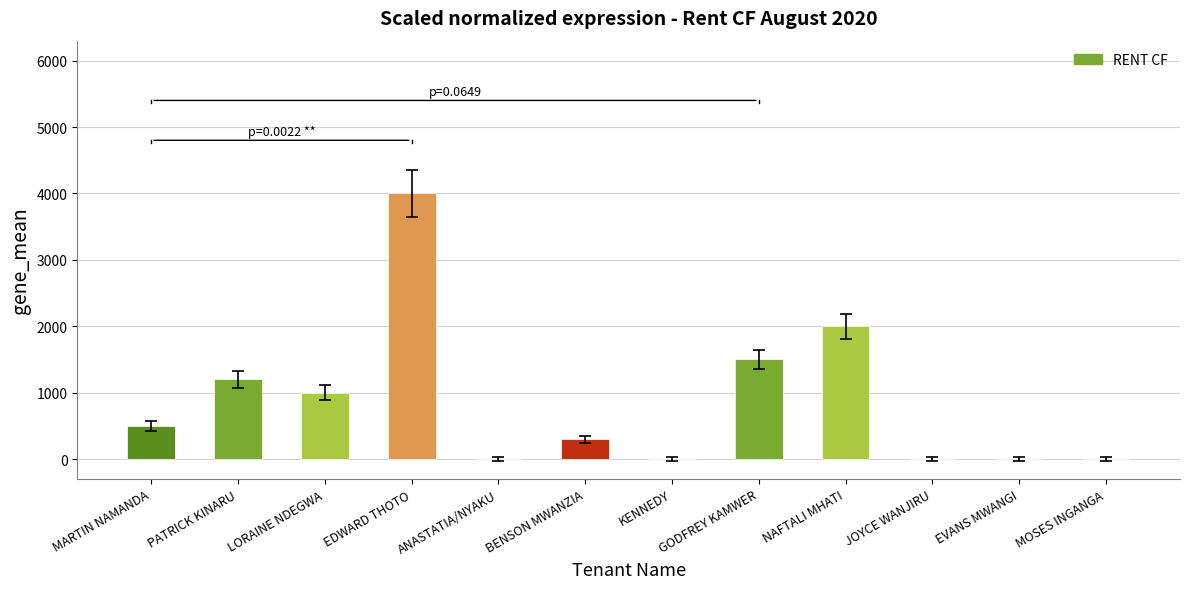

How many data points does each series have?

12